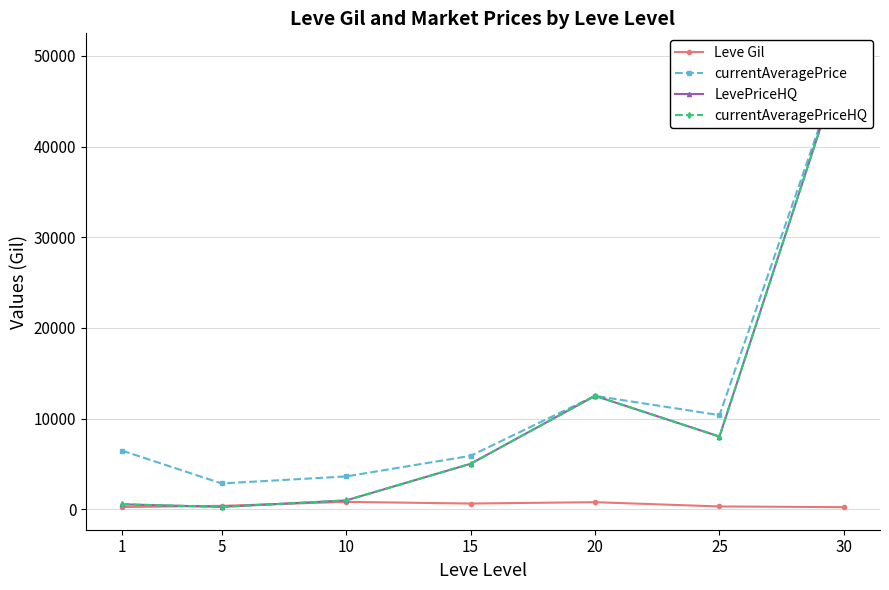

The currentAveragePriceHQ series shows 3958.8 at 20. True or false?

False